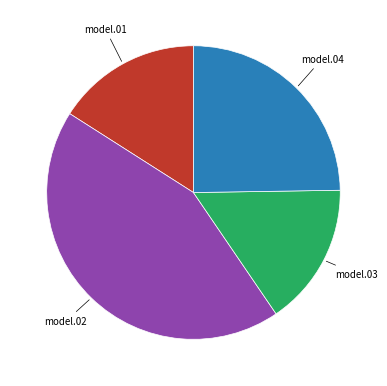

Is there any slice that represents more than half of the pie?

No